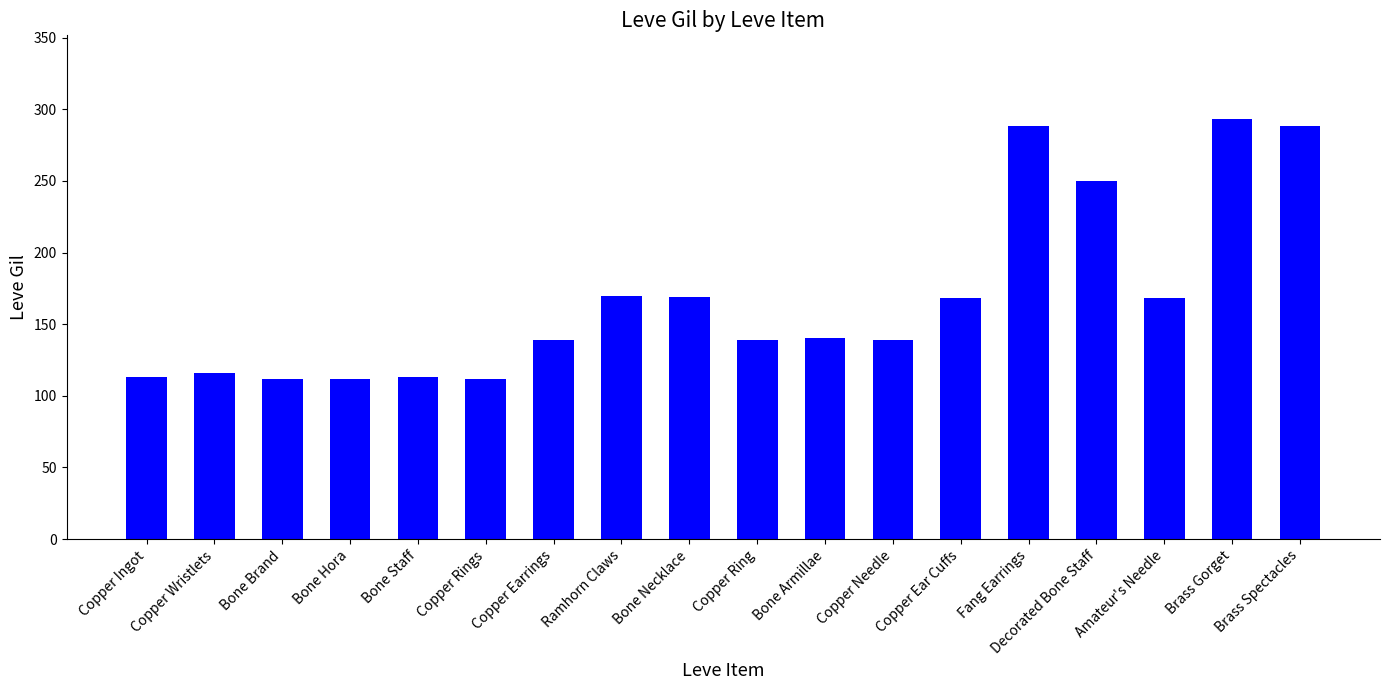

Which label corresponds to the largest value in the chart?

Brass Gorget